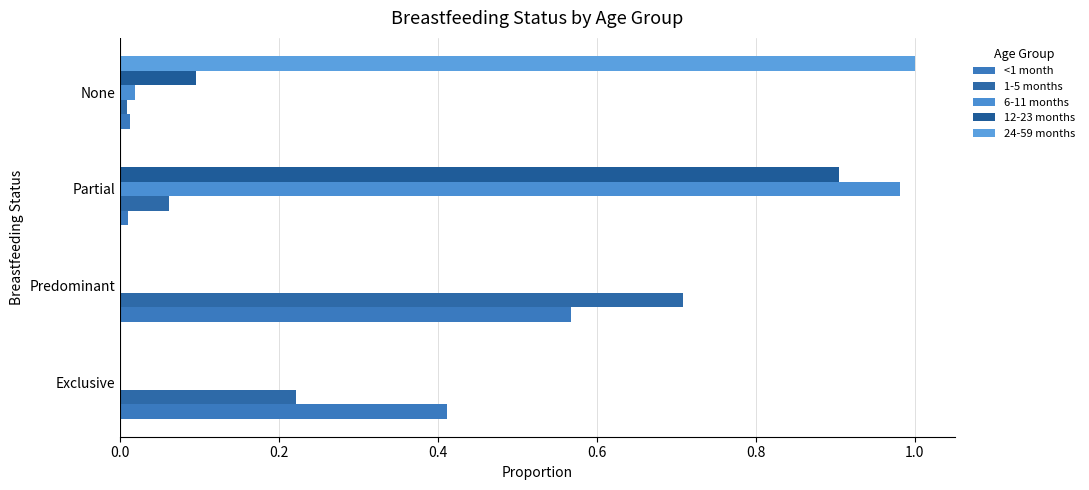

What are all the series names shown in the legend?

<1 month, 1-5 months, 6-11 months, 12-23 months, 24-59 months